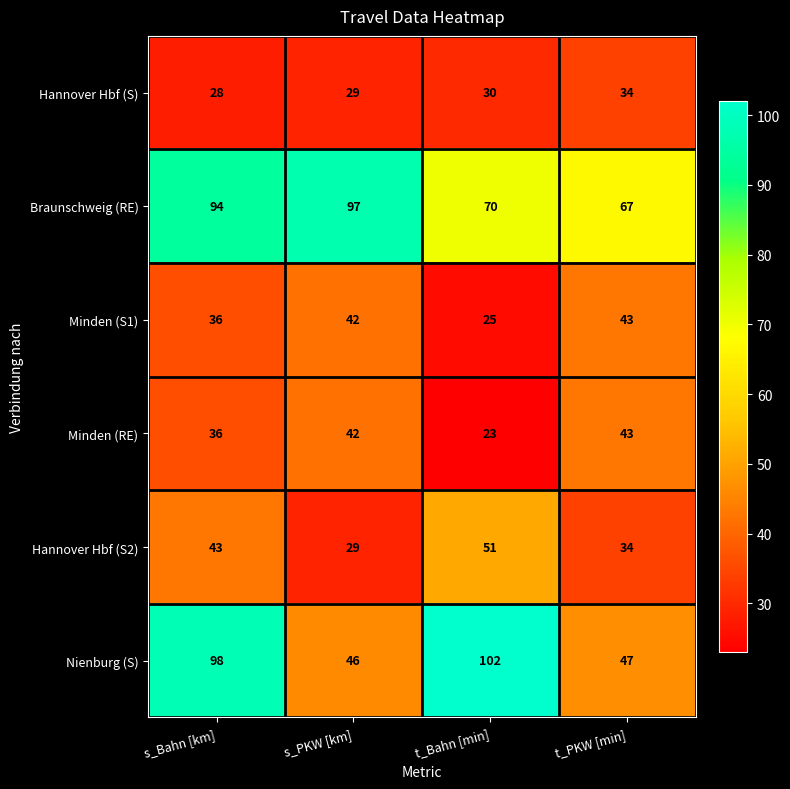

What is the average value of the Minden (RE) series?

36